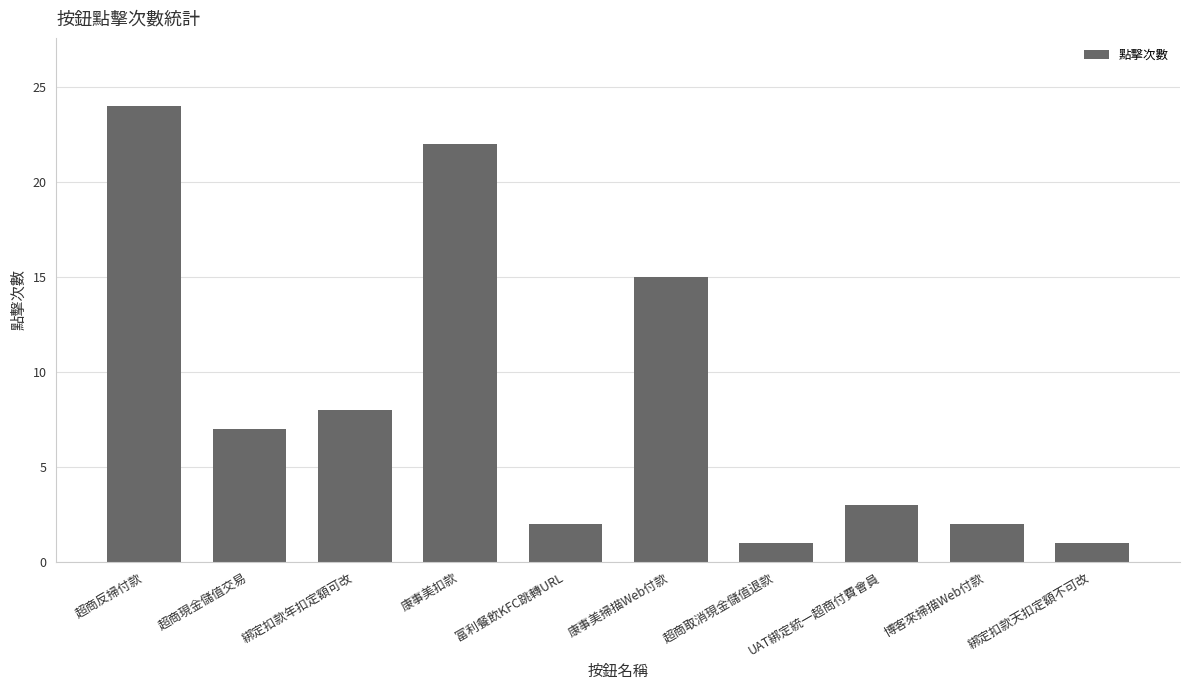

What is the change in value from 康事美扣款 to 綁定扣款天扣定額不可改?

-21